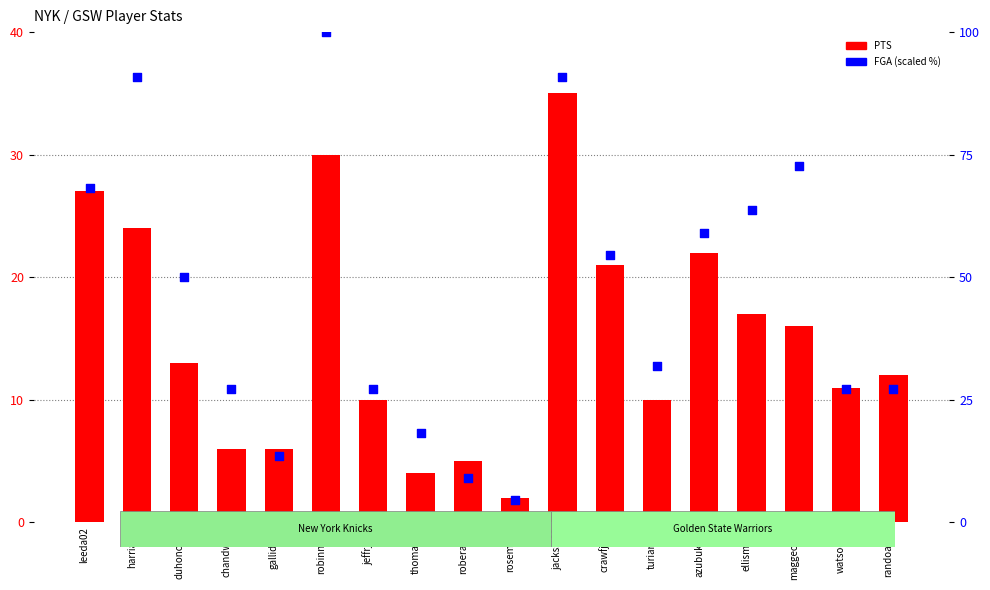

Which series has the largest Y range (max minus min)?

FGA (scaled)